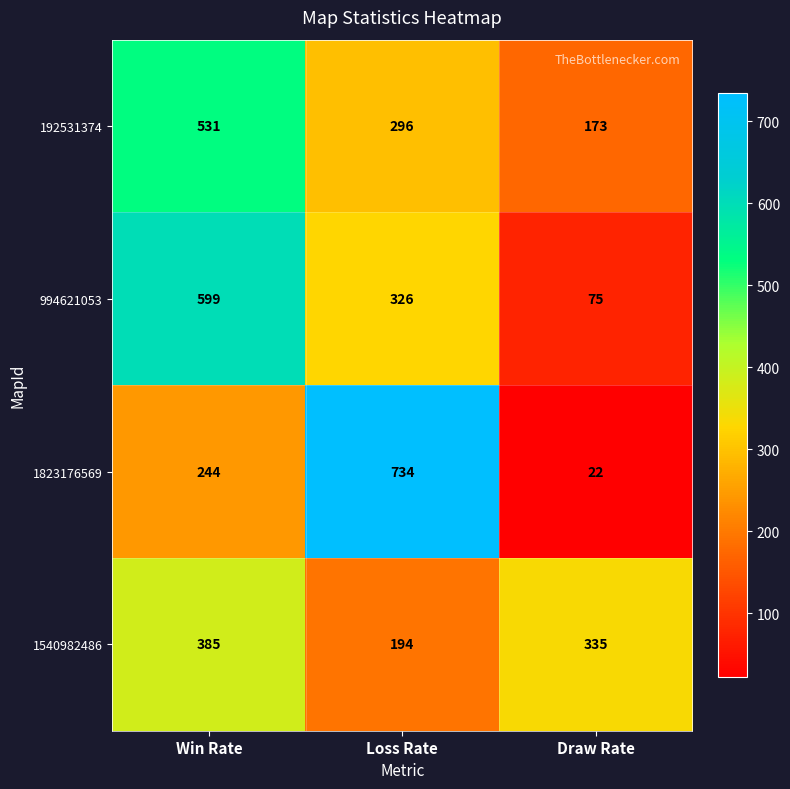

What is the average value of the 192531374 series?

333